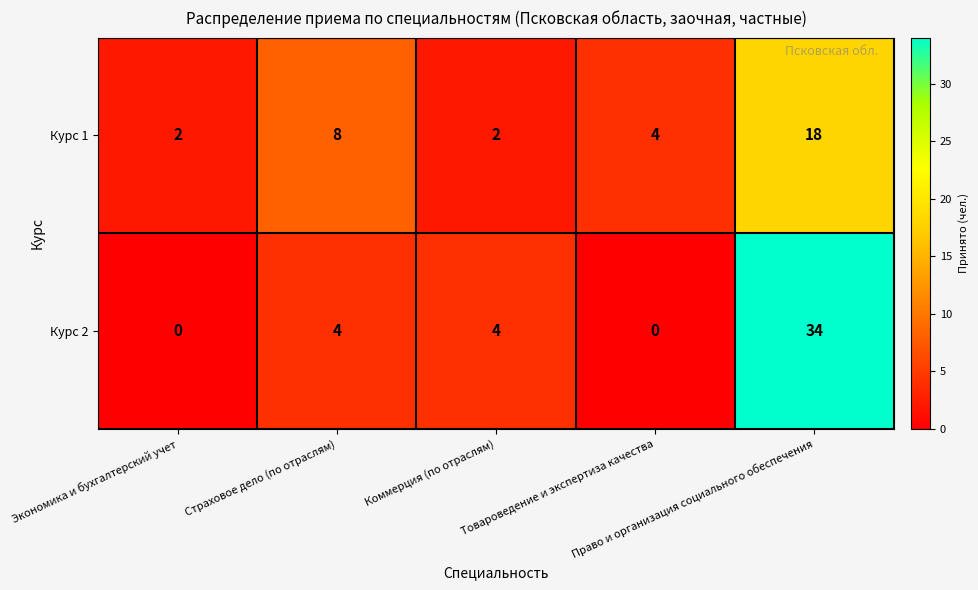

Count the Курс 2 values in the range 0 to 4.

4